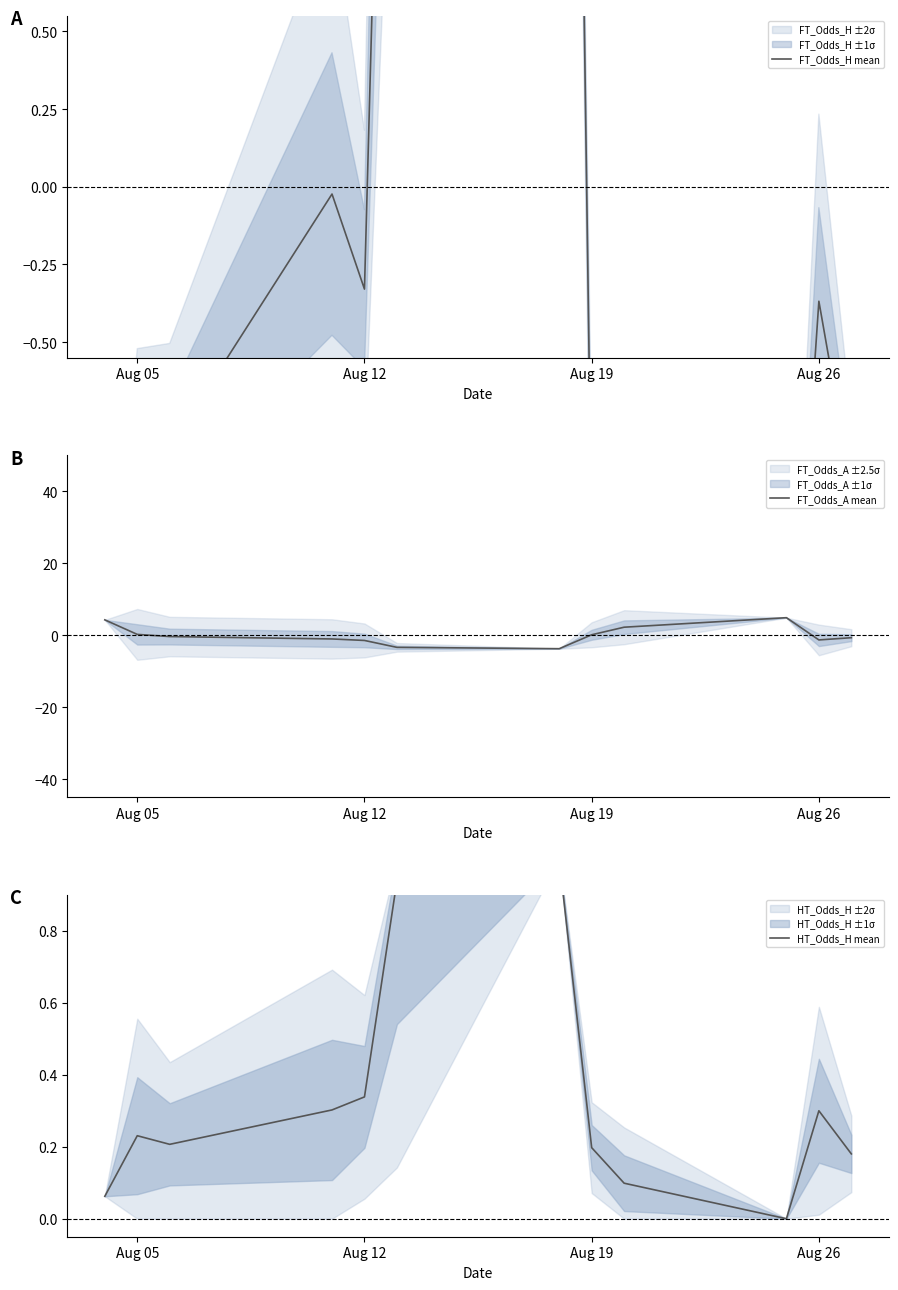

What is the lowest value of the FT_Odds_A mean series?

-3.7